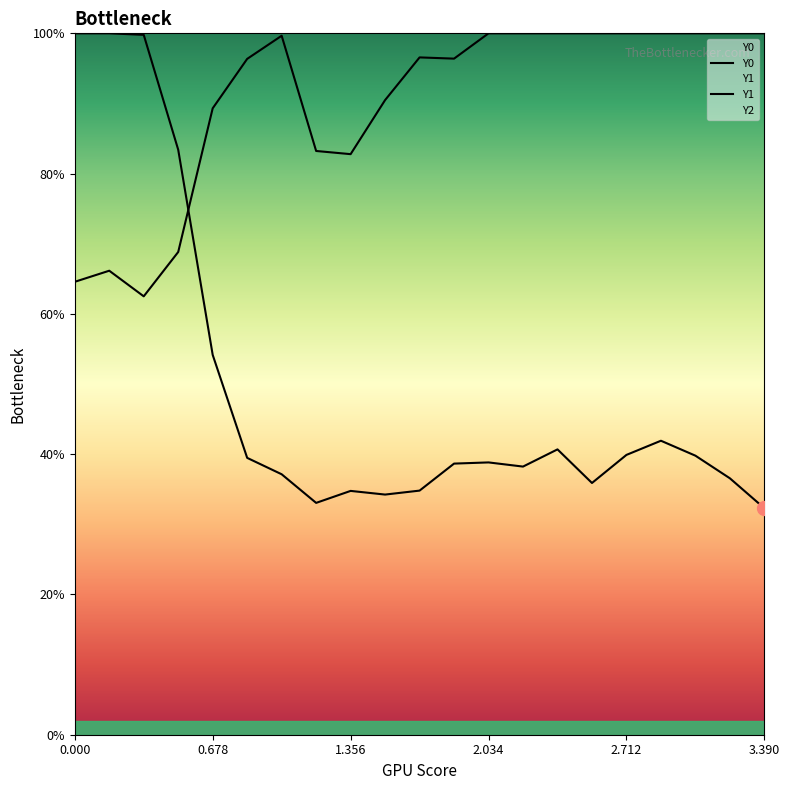

The Y0 series shows 118.5 at 1.356. True or false?

False